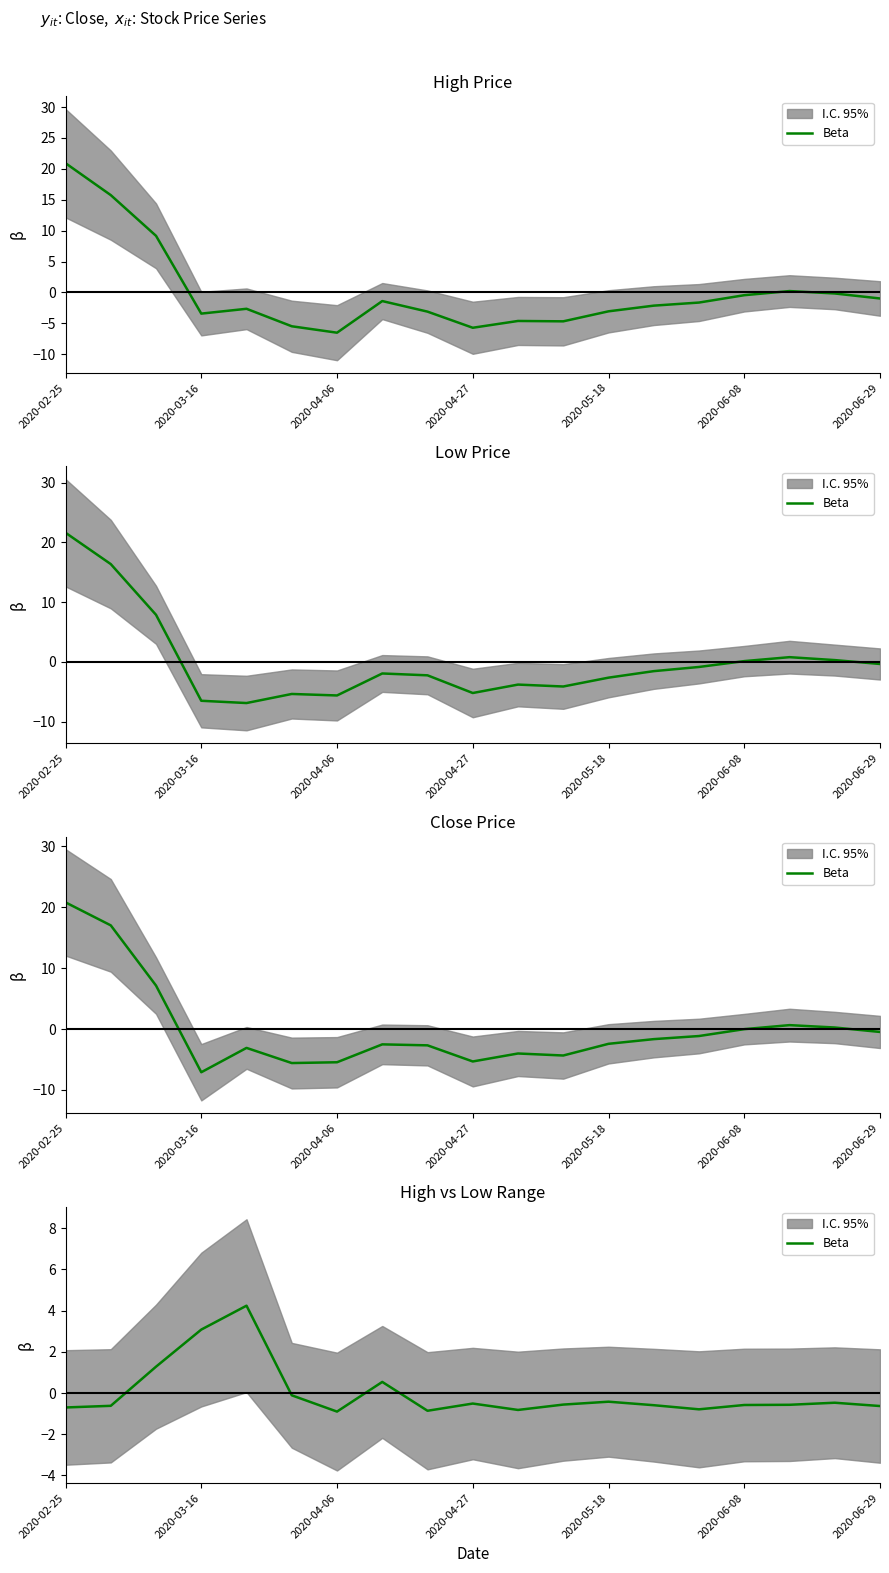

How many points are lower than both their immediate neighbors (excluding endpoints)?

4